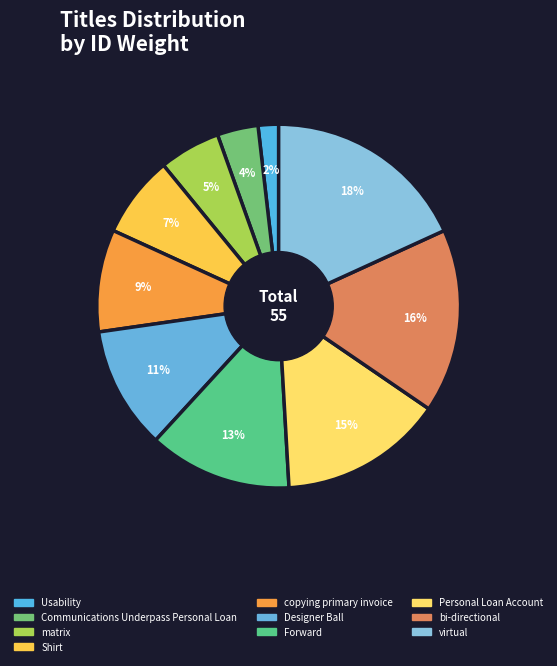

To the nearest percent, what is the average slice percentage?

10%